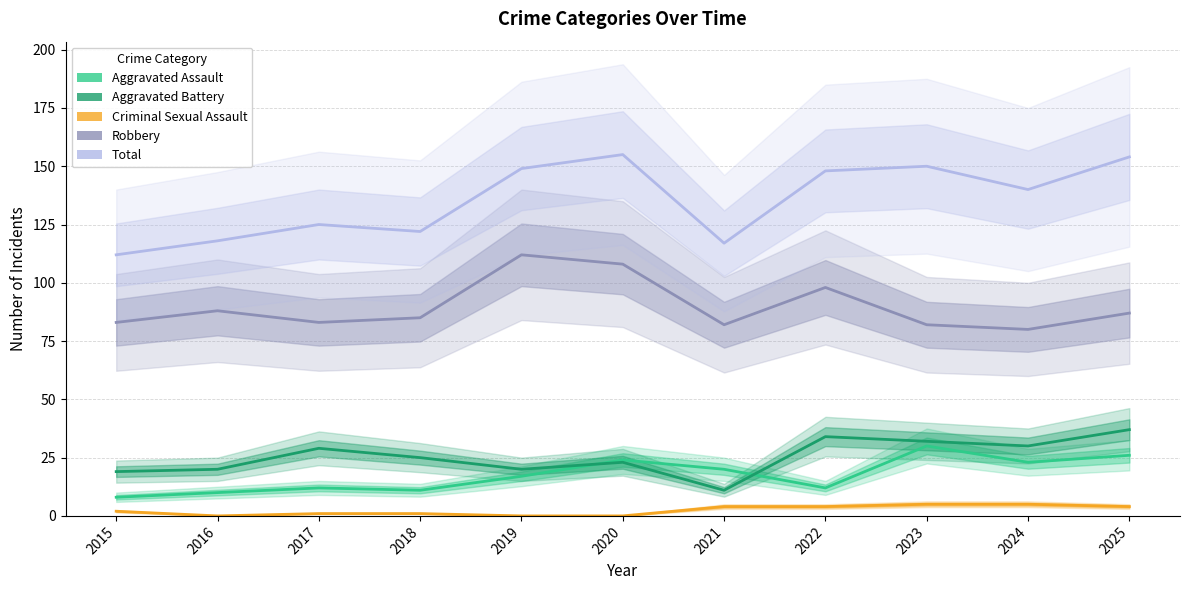

Is it true that Criminal Sexual Assault equals 0 at 2017?

False